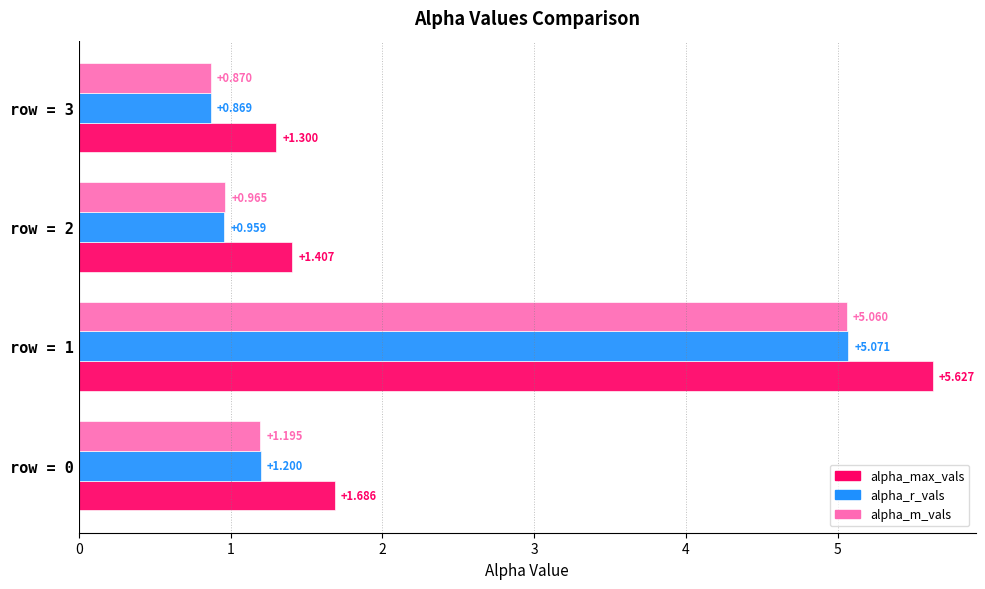

What are all the series names shown in the legend?

alpha_max_vals, alpha_r_vals, alpha_m_vals